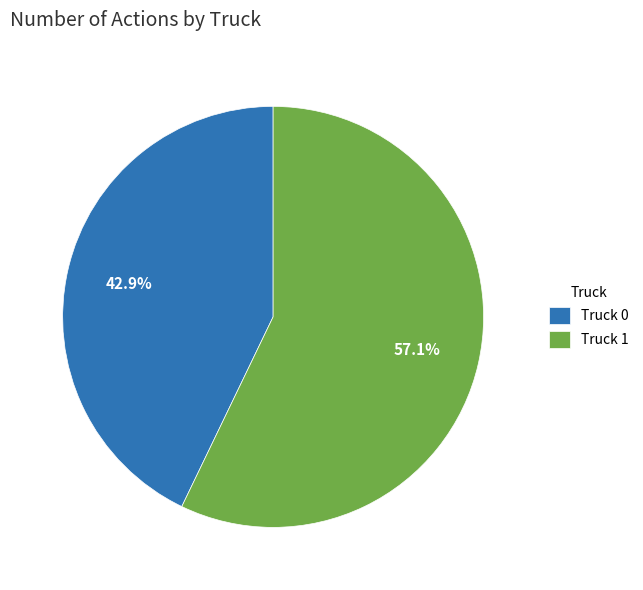

To the nearest percent, what is the average slice percentage?

50%